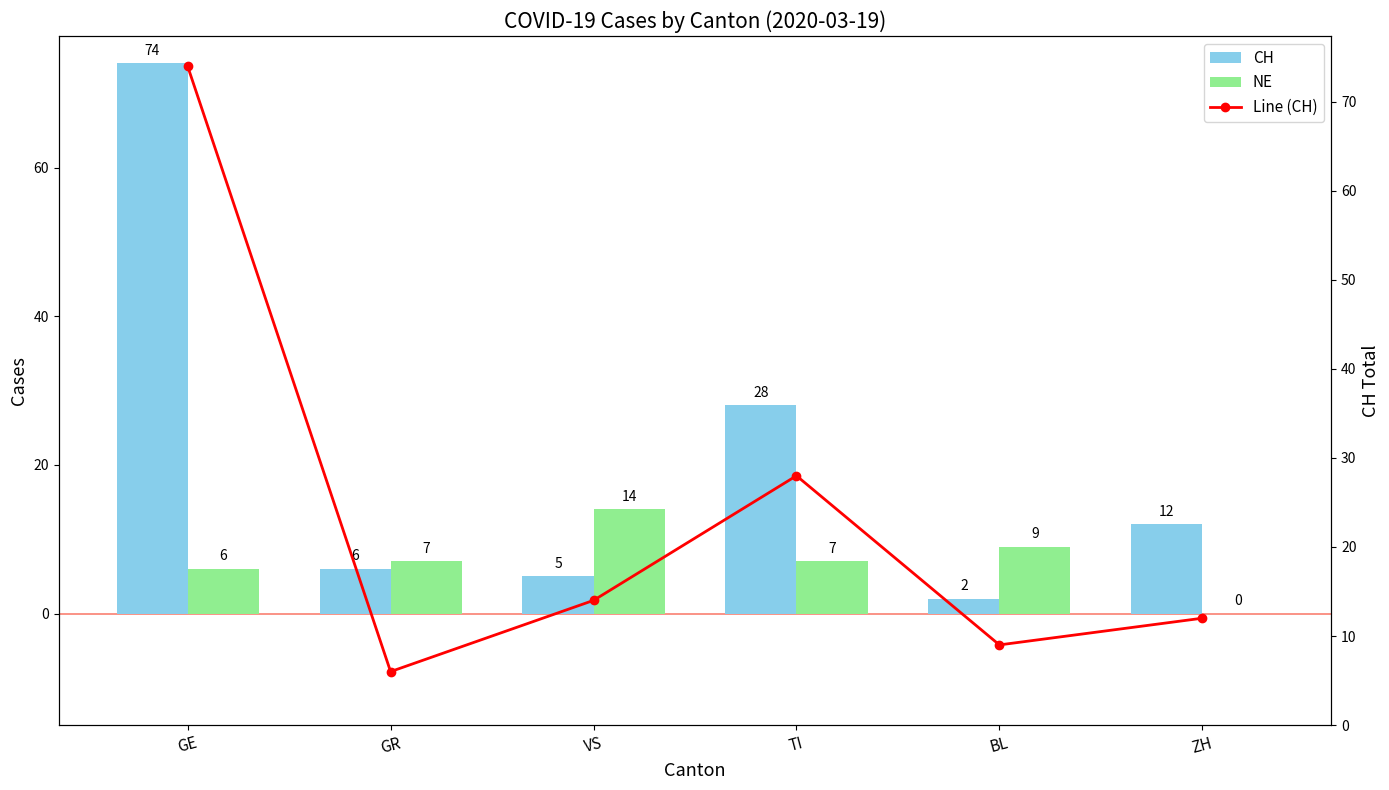

Which series has the largest total across all categories?

Line (CH)